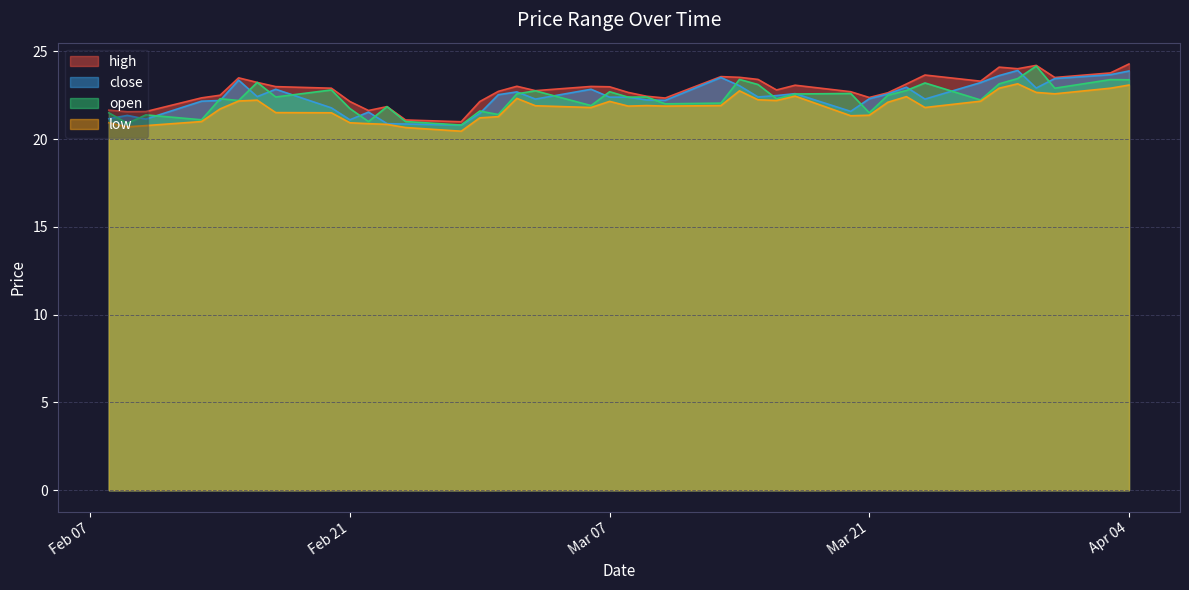

Rank the series by their maximum value, from highest to lowest.

high, open, close, low